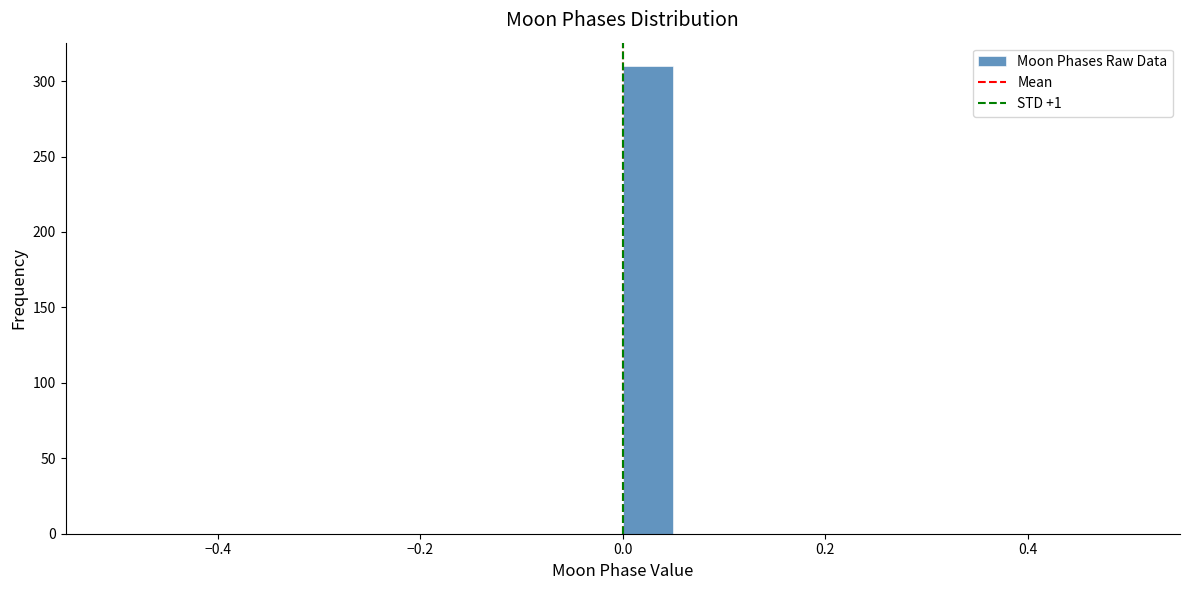

Read against the x-axis, roughly where is the centre of the tallest bar?

0.02